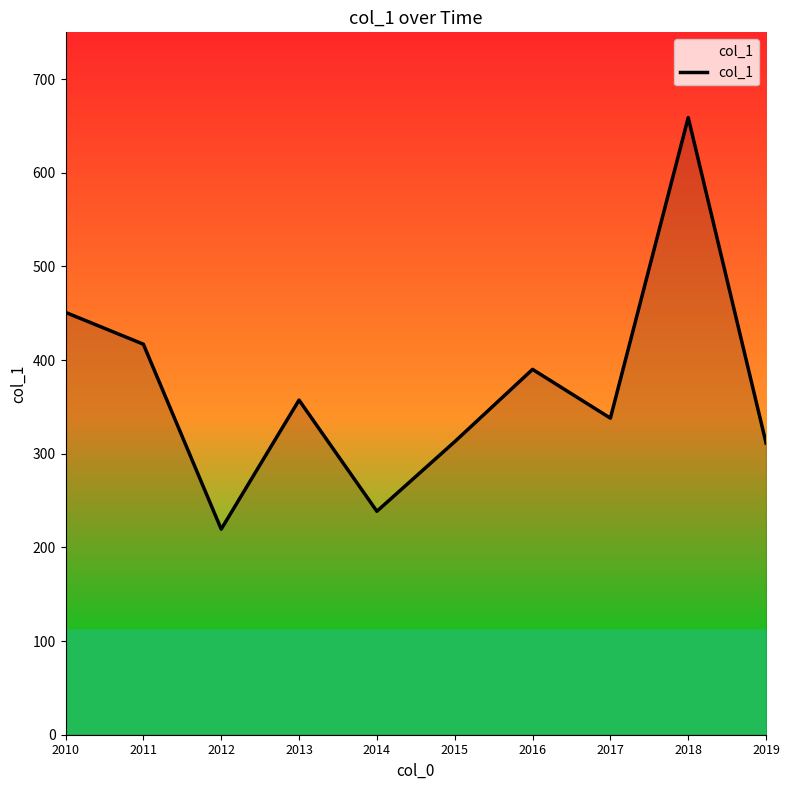

What is the difference between the maximum and second lowest values?

420.4